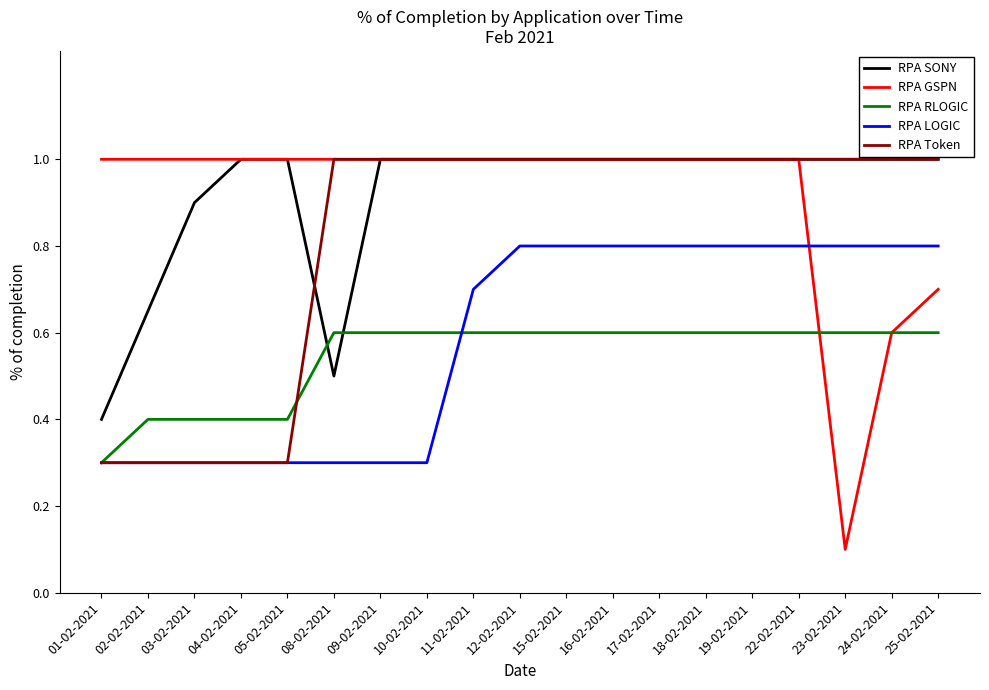

Which category has the lowest value across all series?

23-02-2021